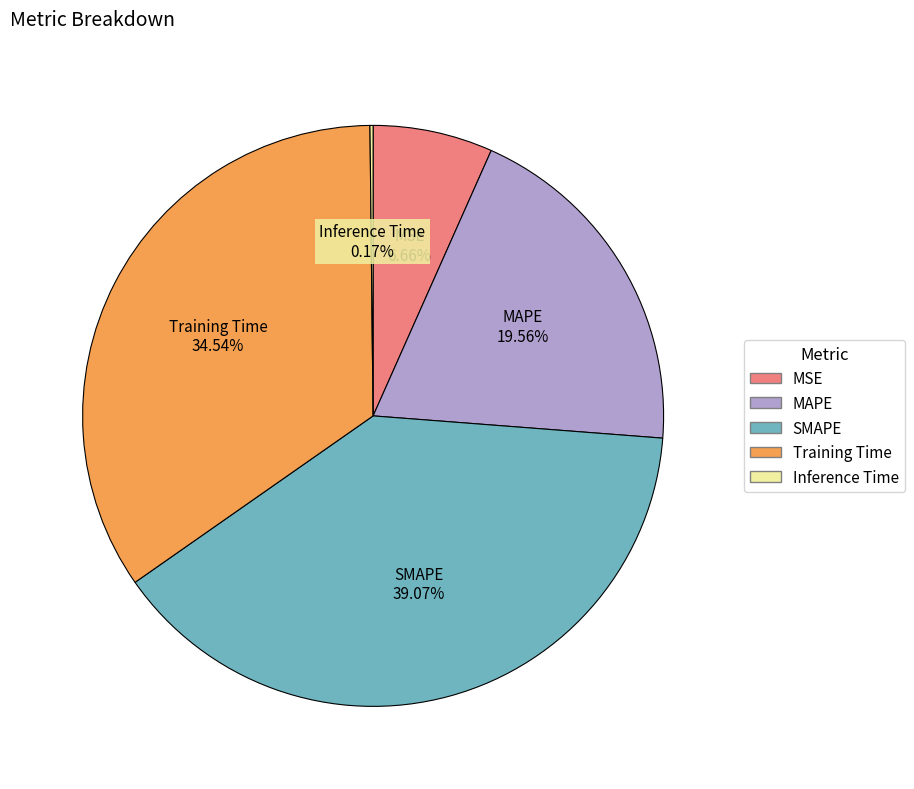

Does MAPE account for over 50% of the chart?

No